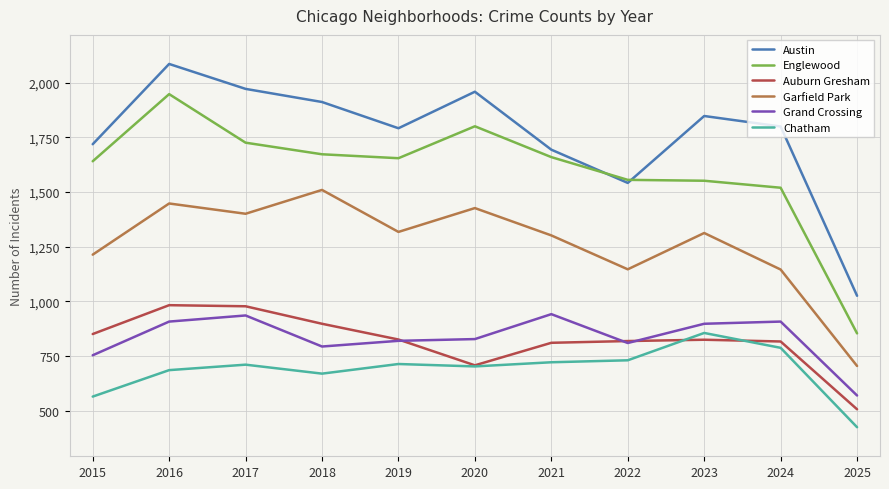

The Chatham series shows 451 at 2023. True or false?

False